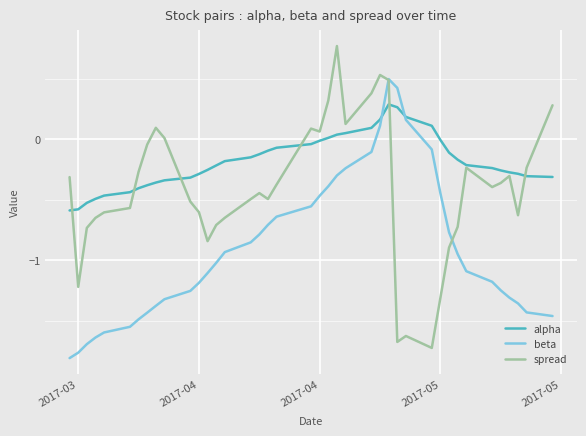

What is the maximum value for spread?

0.8